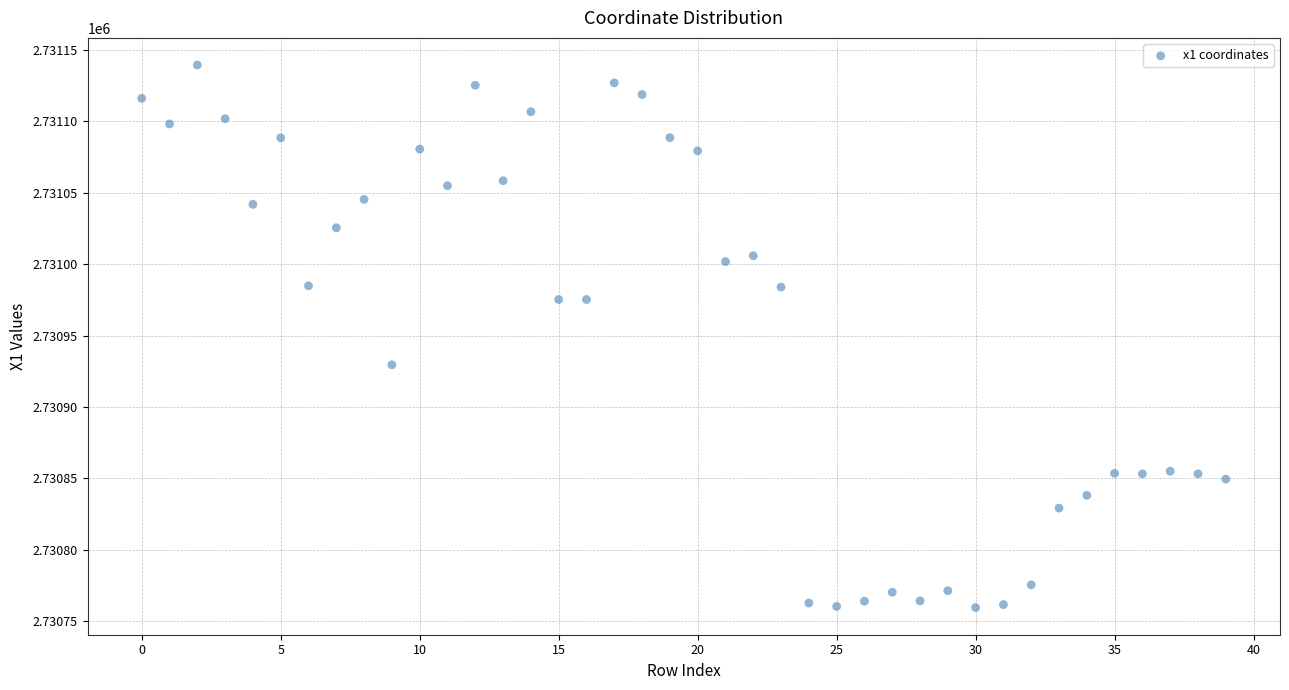

What is the range of Y values (max minus min)?

380.0